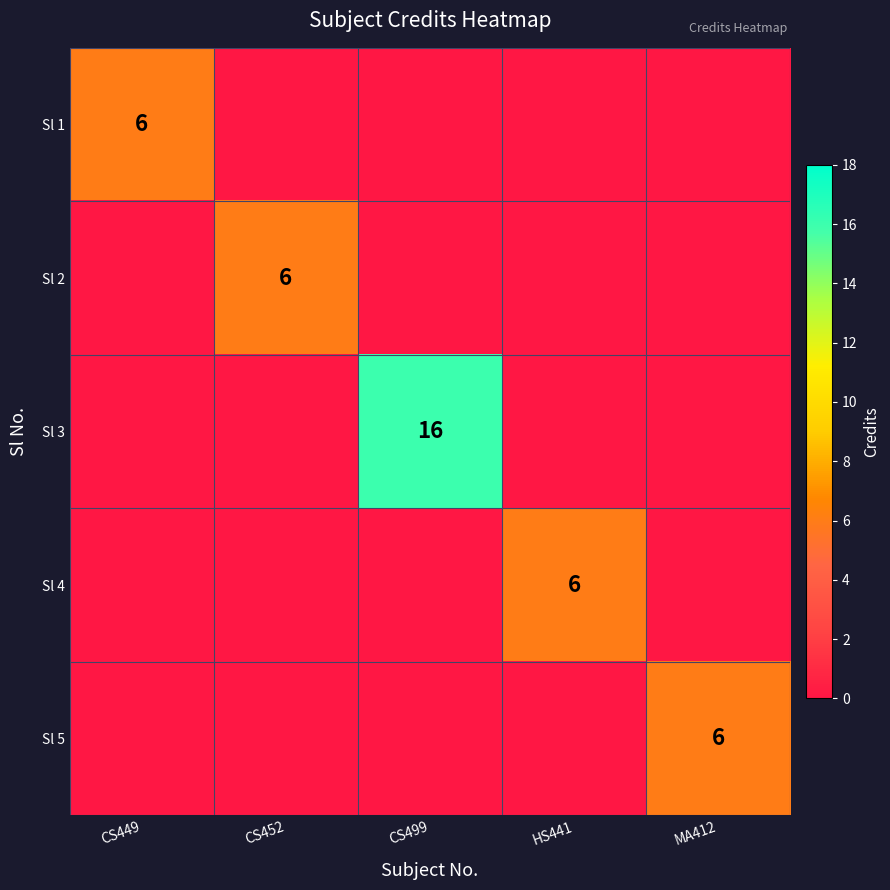

At how many categories does at least one series exceed 11?

1